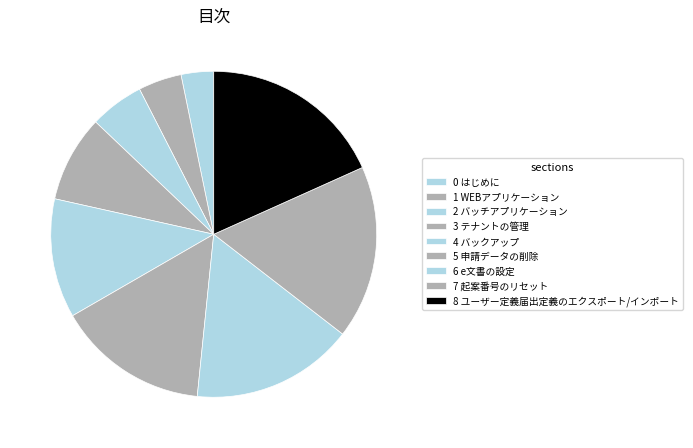

Which category has the biggest portion of the pie?

8 ユーザー定義届出定義のエクスポート/インポート